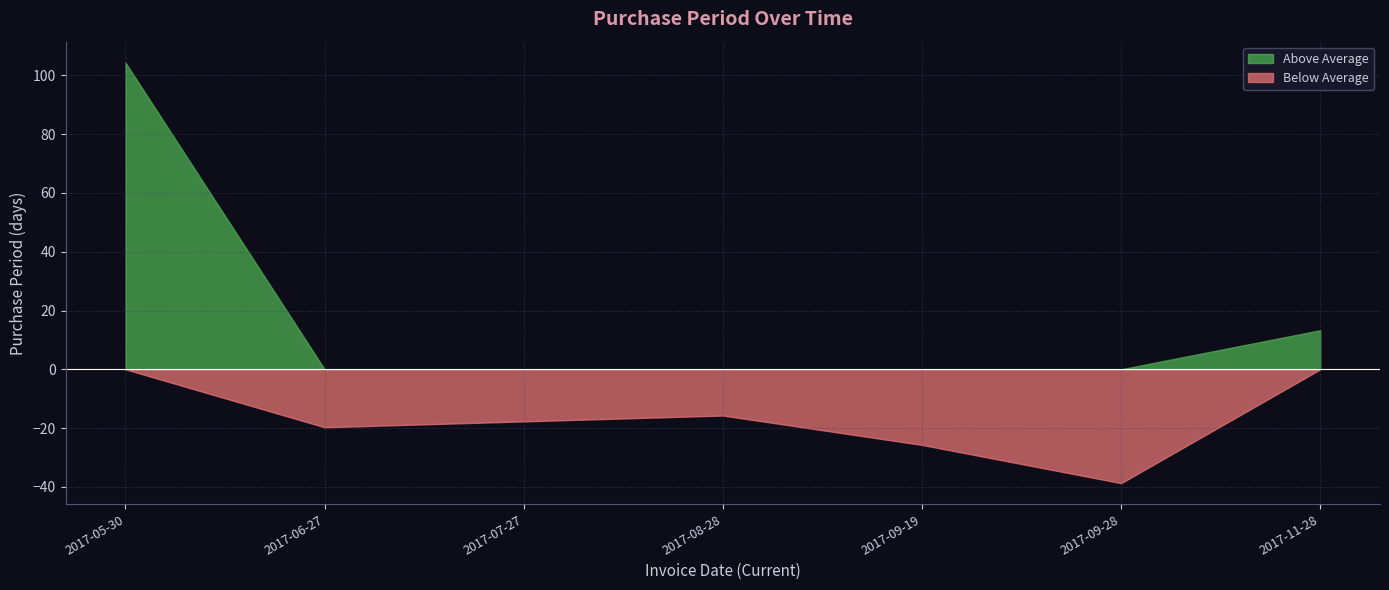

Read the Below Average value at 2017-09-28.

-38.7